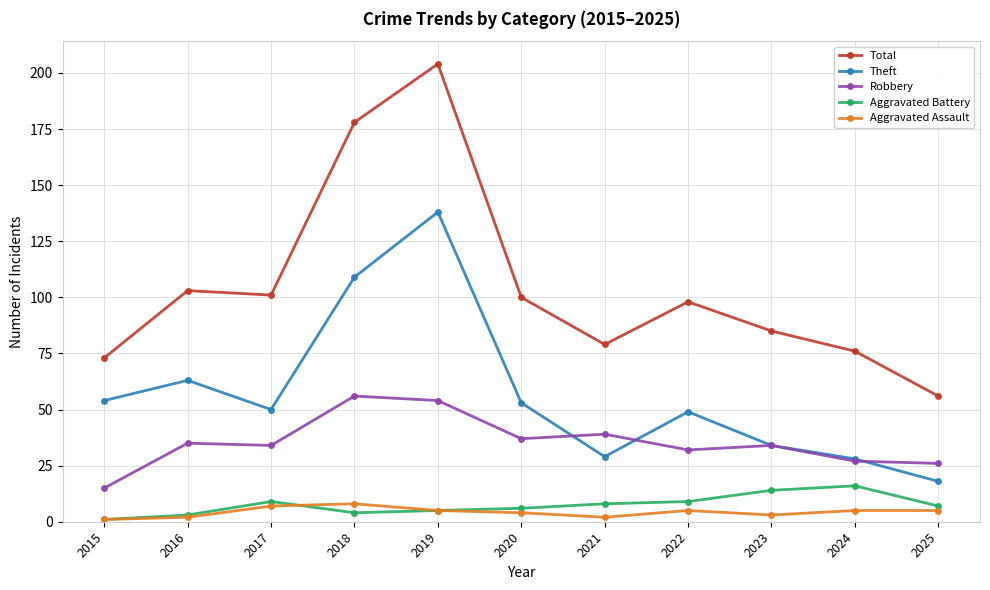

Count the number of categories in the chart.

11